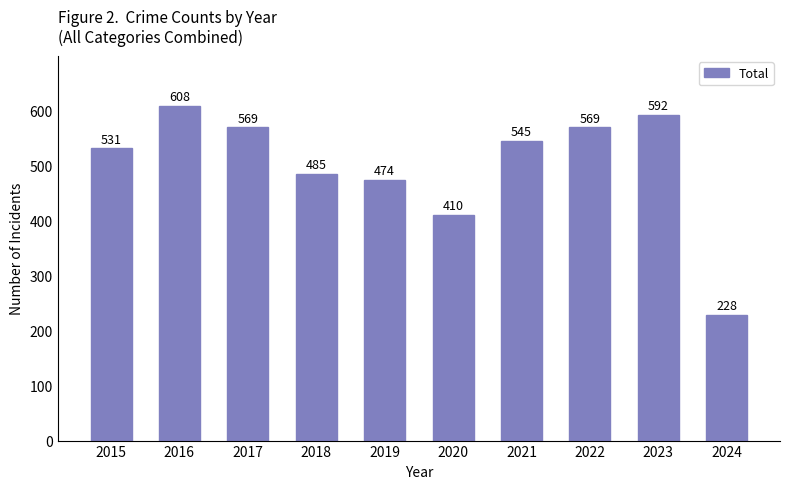

Is it true that the value at 2021 is 818?

False